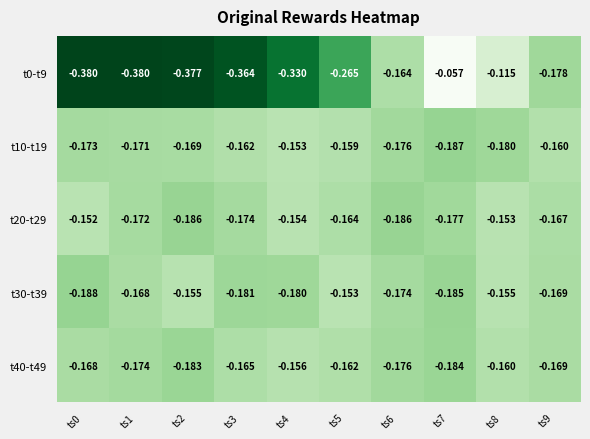

Is the value of t10-t19 at ts2 greater than the value of t30-t39 at ts6?

Yes